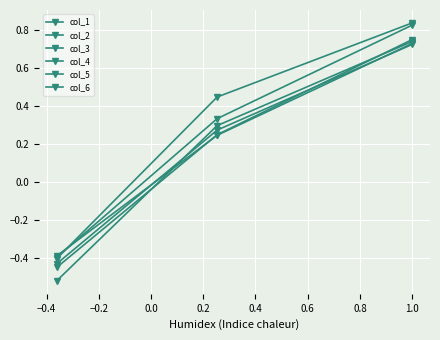

How many distinct data groups are displayed?

6